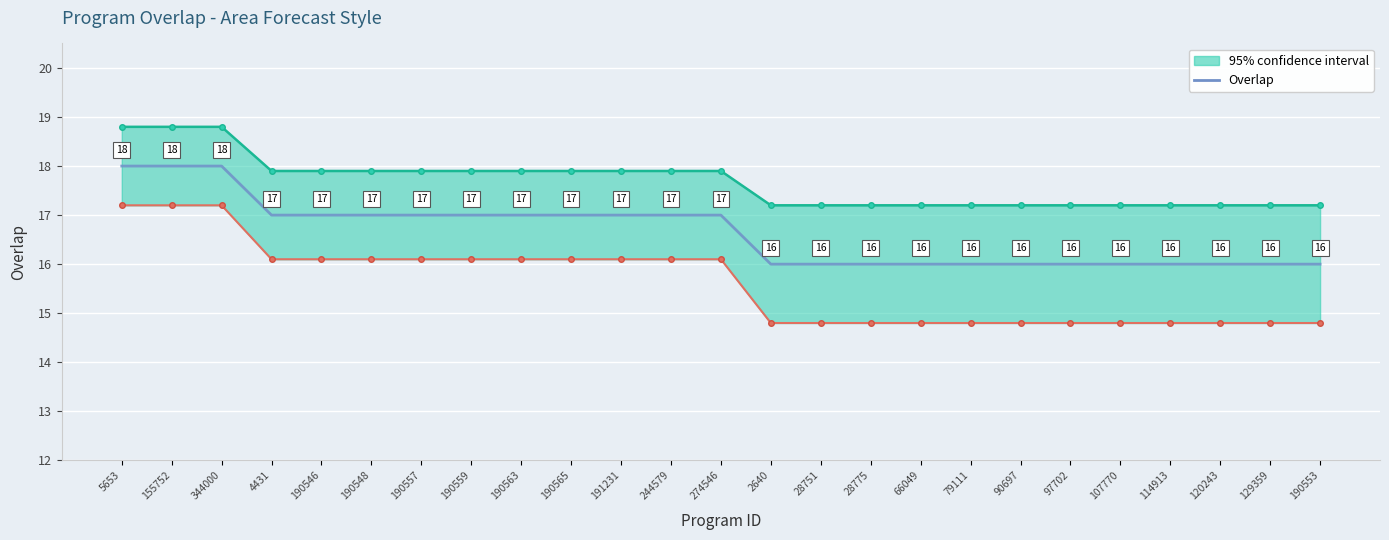

Reading left to right, list all the values displayed in this chart.

5653=18	155752=18	344000=18	4431=17	190546=17	190548=17	190557=17	190559=17	190563=17	190565=17	191231=17	244579=17	274546=17	2640=16	28751=16	28775=16	66049=16	79111=16	90697=16	97702=16	107770=16	114913=16	120243=16	129359=16	190553=16